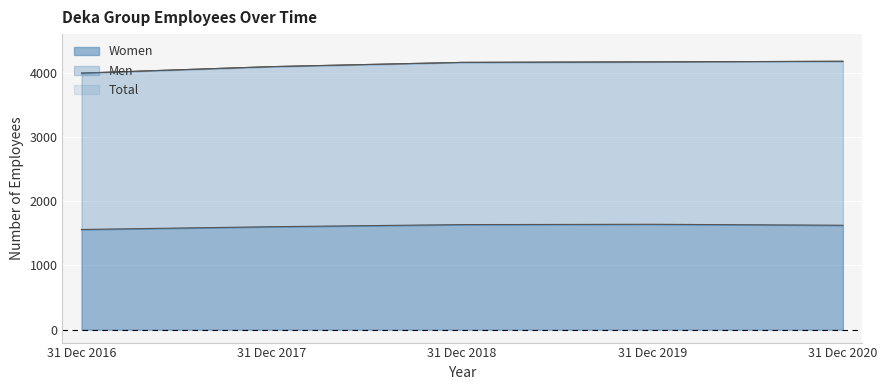

What is the value of the Women point at the 4th from the left?

1641